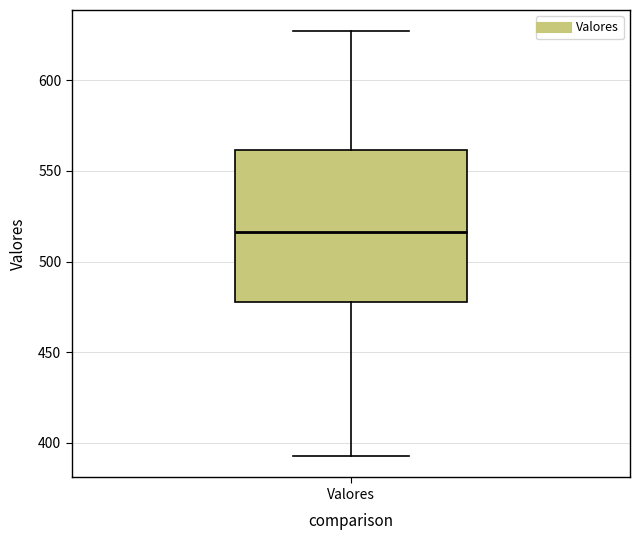

Where is the lower edge of the box for Valores on the y-axis? The values are not printed on the chart, so give them approximately, as read against the axis.

480